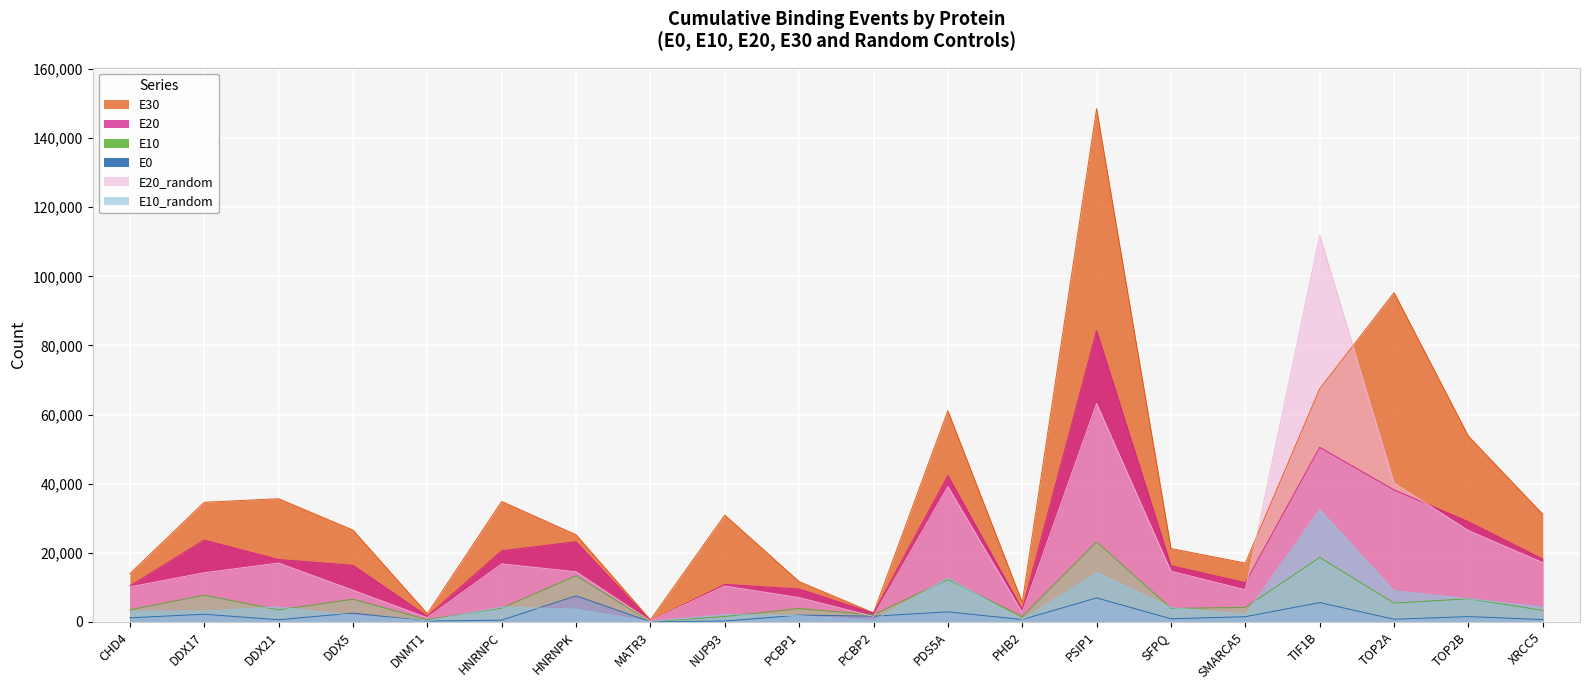

Count the number of categories in the chart.

20